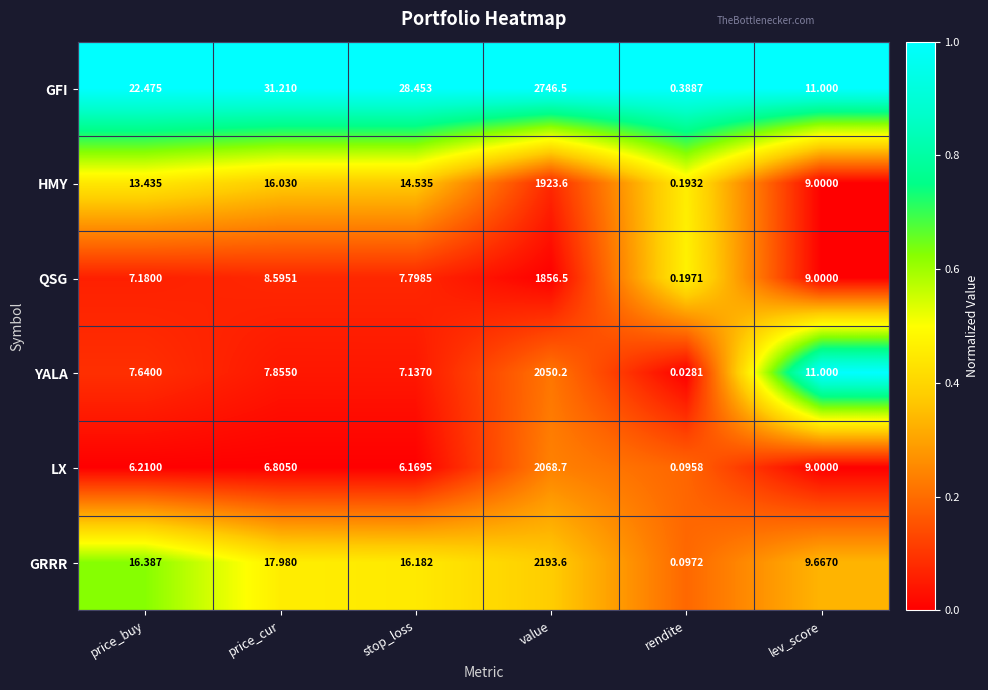

Where is QSG nearest to the value 928?

lev_score